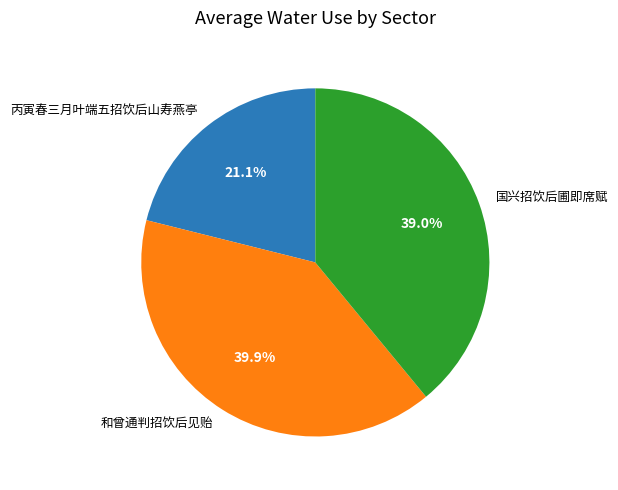

To the nearest percent, what is the combined percentage of 丙寅春三月叶端五招饮后山寿燕亭 and 和曾通判招饮后见贻?

61%